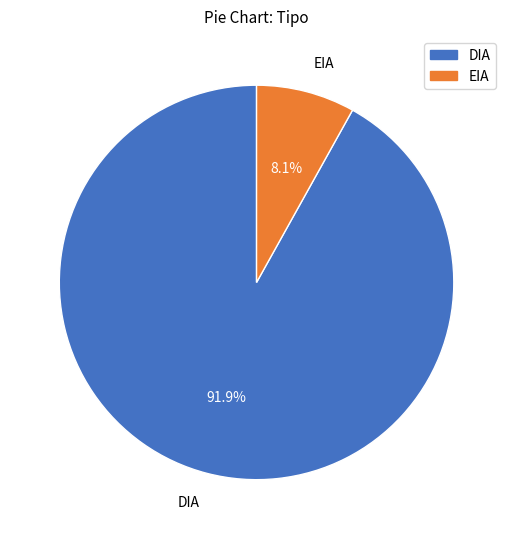

To the nearest percent, what is the difference between the largest and smallest slice percentages?

84%